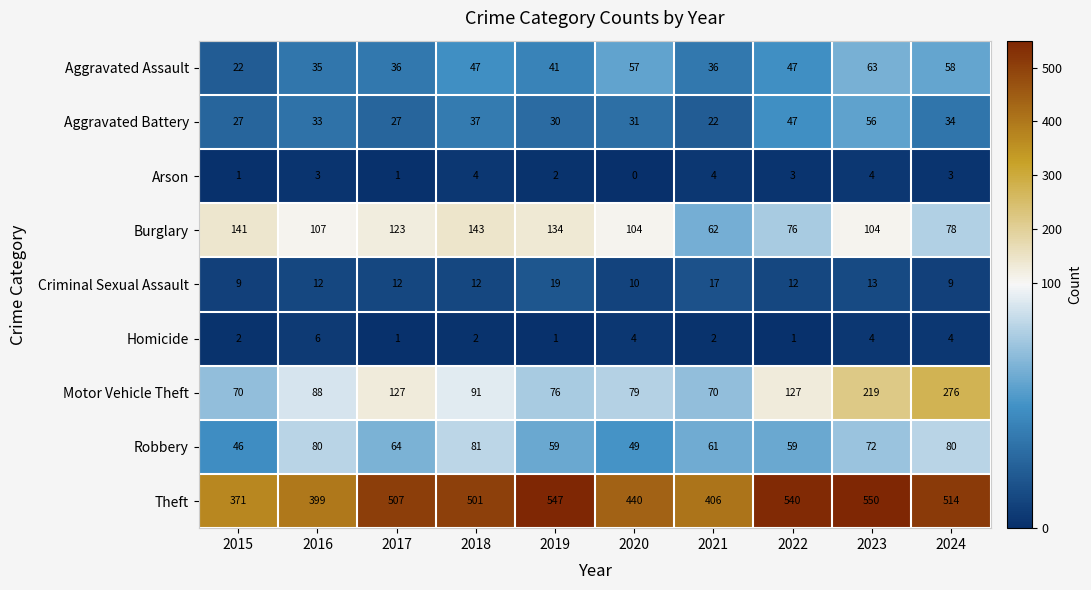

Rank the series at 2020 from lowest to highest value.

Arson, Homicide, Criminal Sexual Assault, Aggravated Battery, Robbery, Aggravated Assault, Motor Vehicle Theft, Burglary, Theft